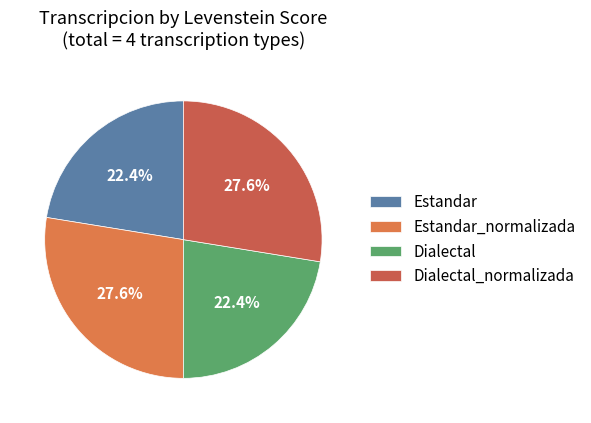

What percentage do Estandar_normalizada and Estandar together represent?

50.0%